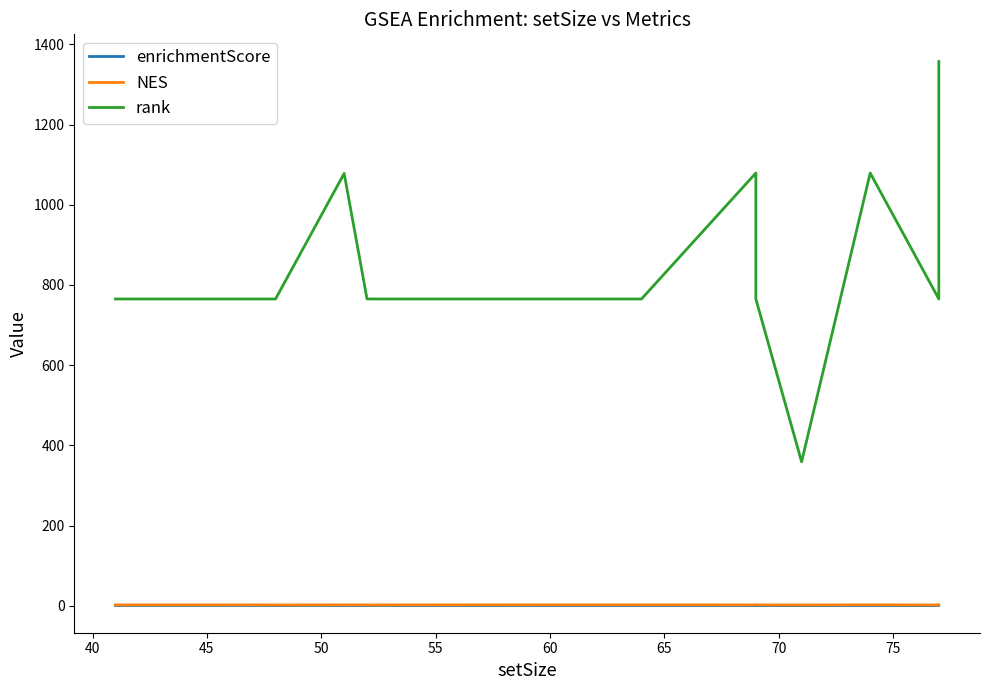

True or false: NES and enrichmentScore cross at least once.

False